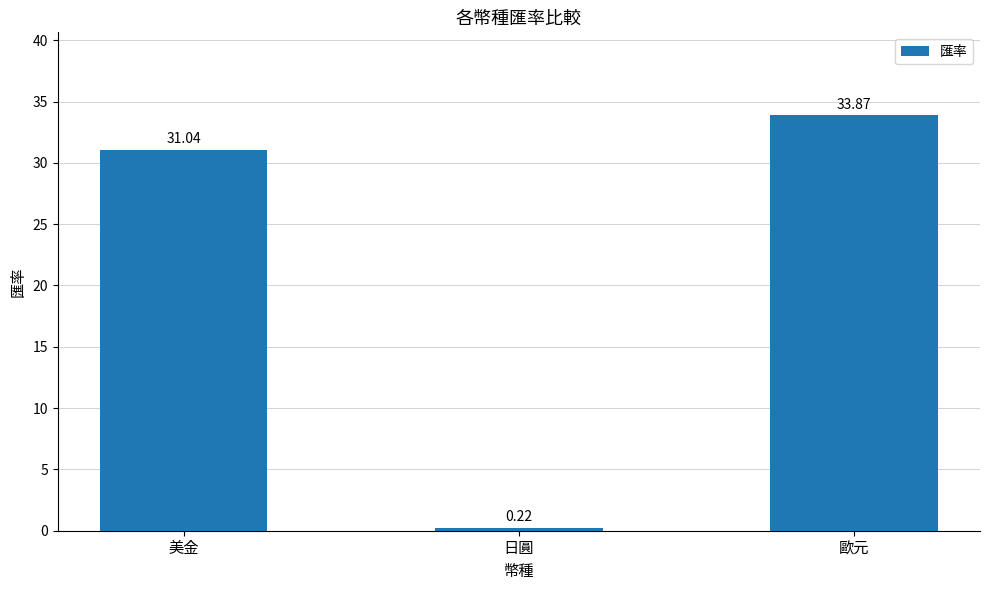

True or false: the data shows 44.4 at 歐元.

False